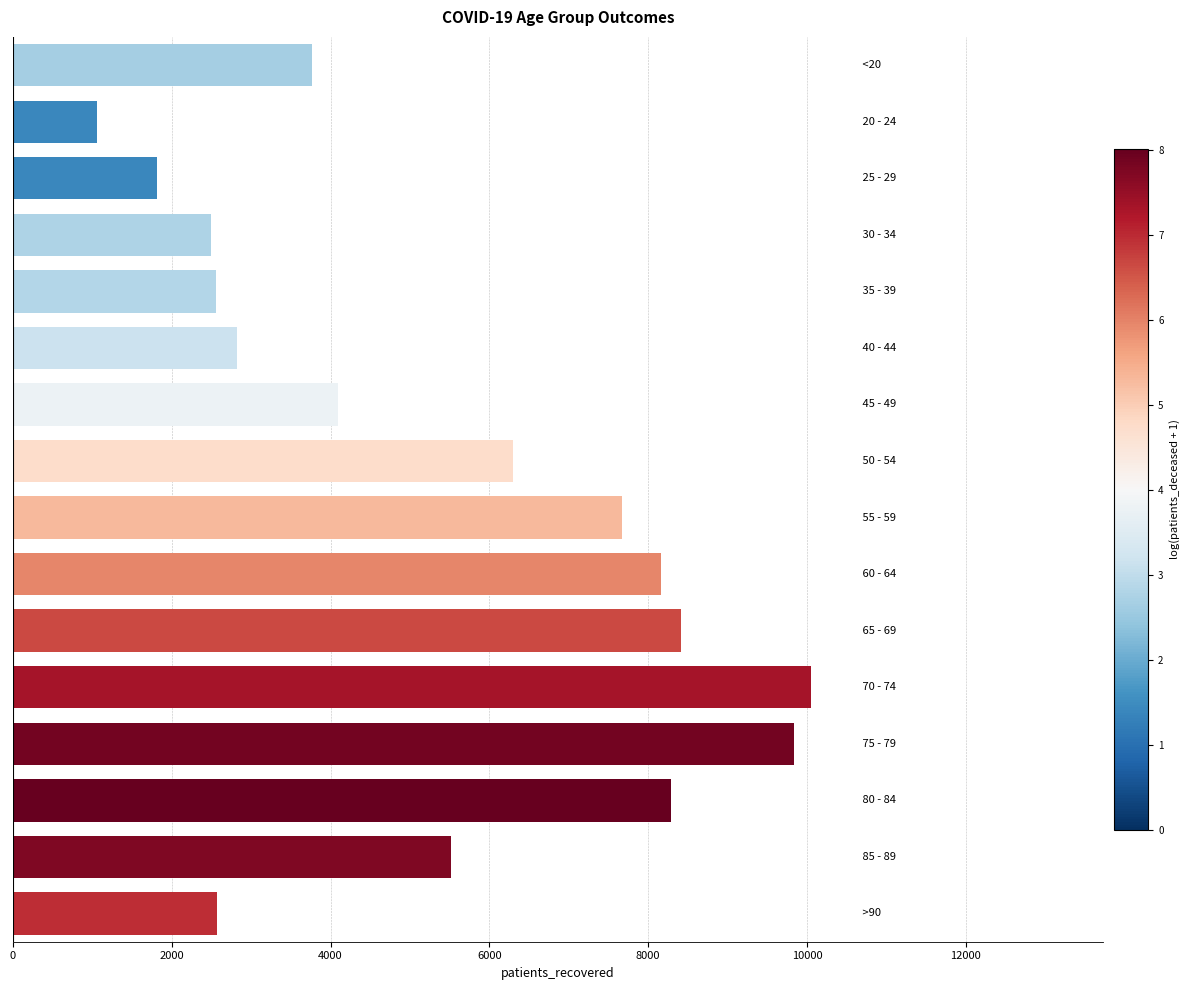

Does the chart contain stacked bars?

No